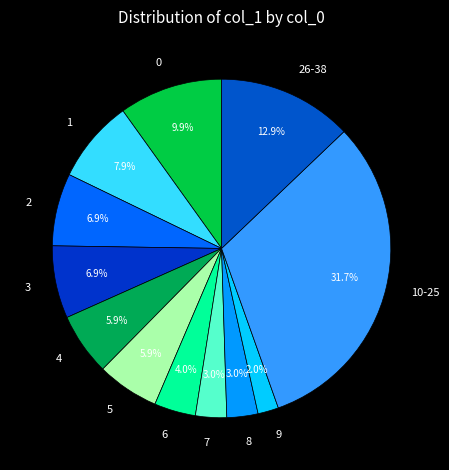

Approximately how many times larger is the value at 2 compared to 26-38?

0.5